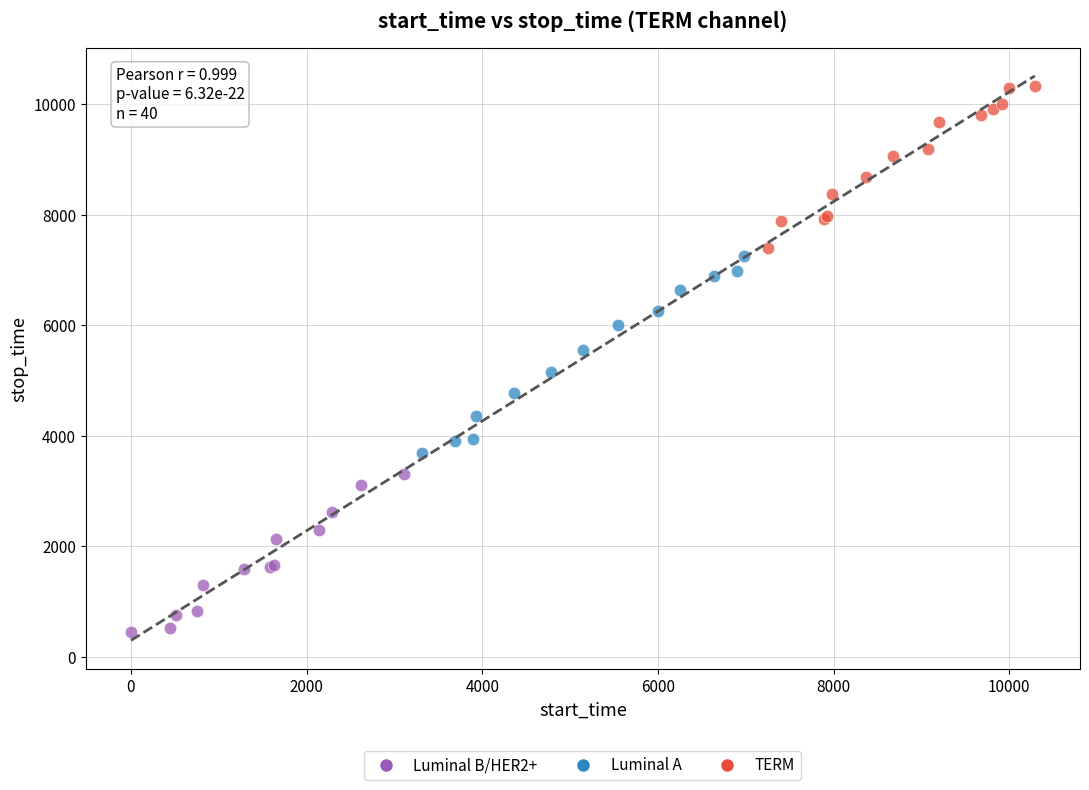

Which series has the widest spread of Y values?

Luminal A